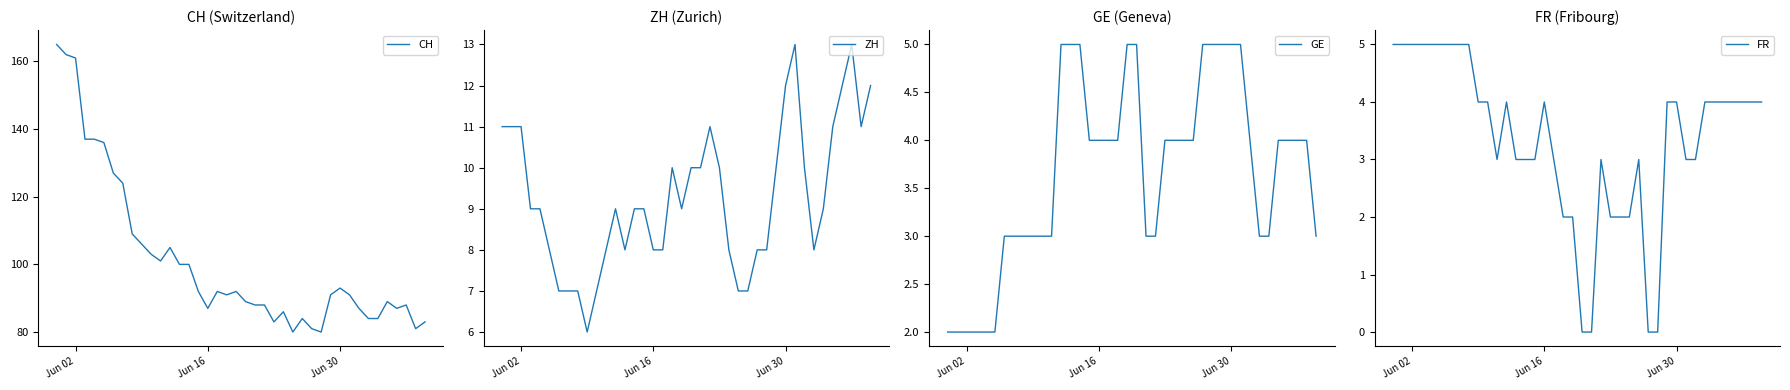

What is the highest value of the GE series?

5